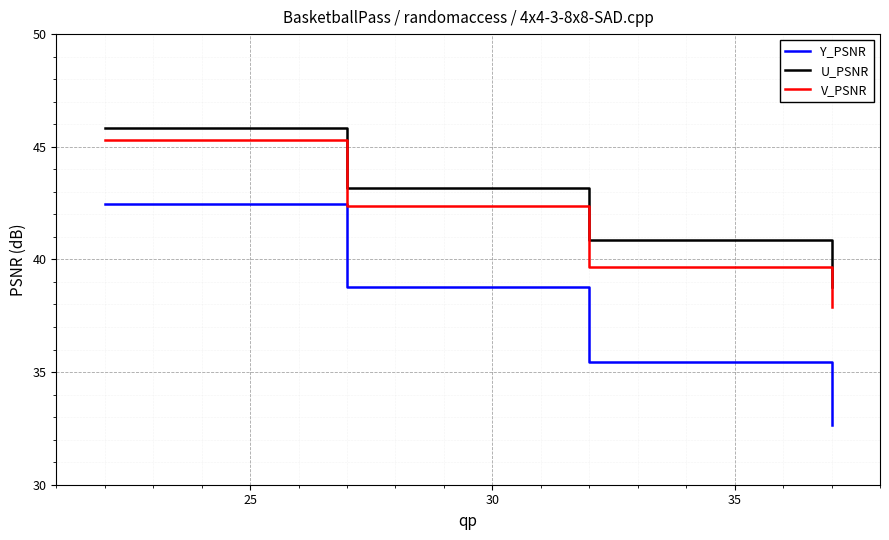

What is the greatest value displayed?

45.8